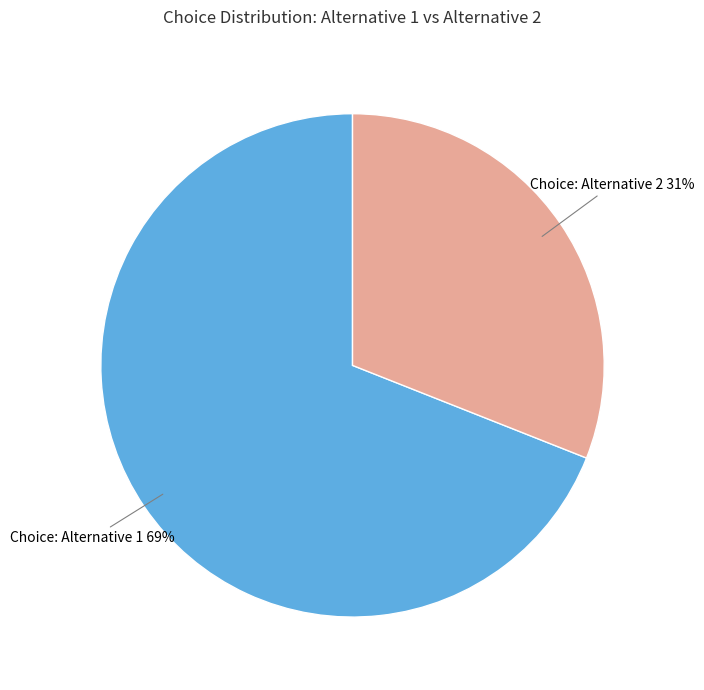

Count the number of slices in the pie.

2